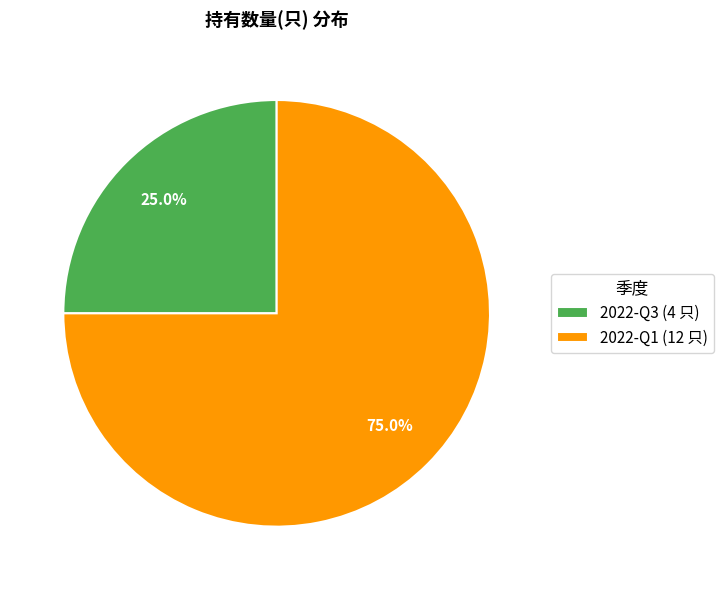

Which slice is the smallest?

2022-Q3